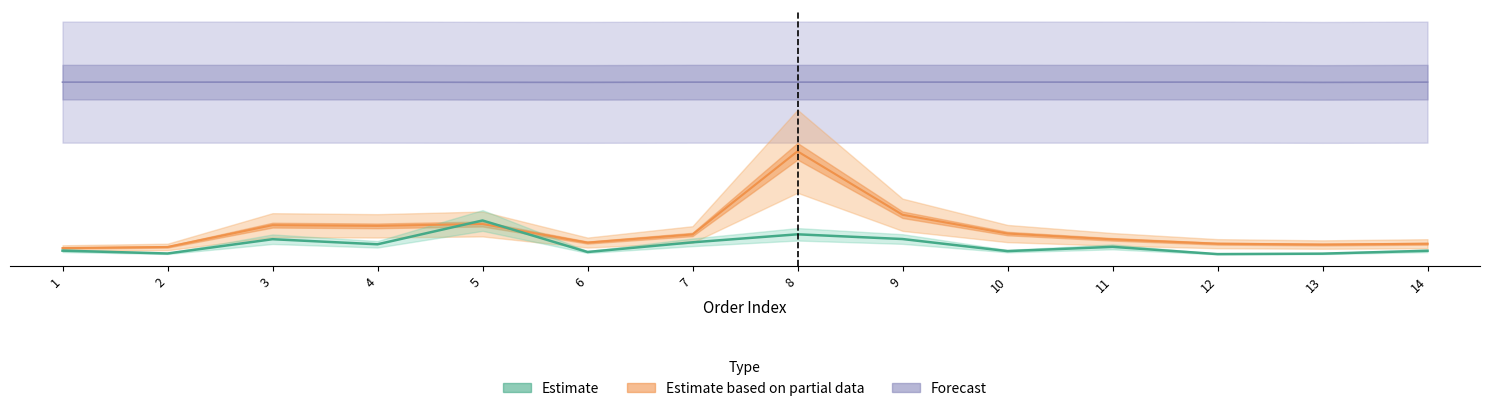

What is the difference between the highest and lowest values at 4?

2186.7